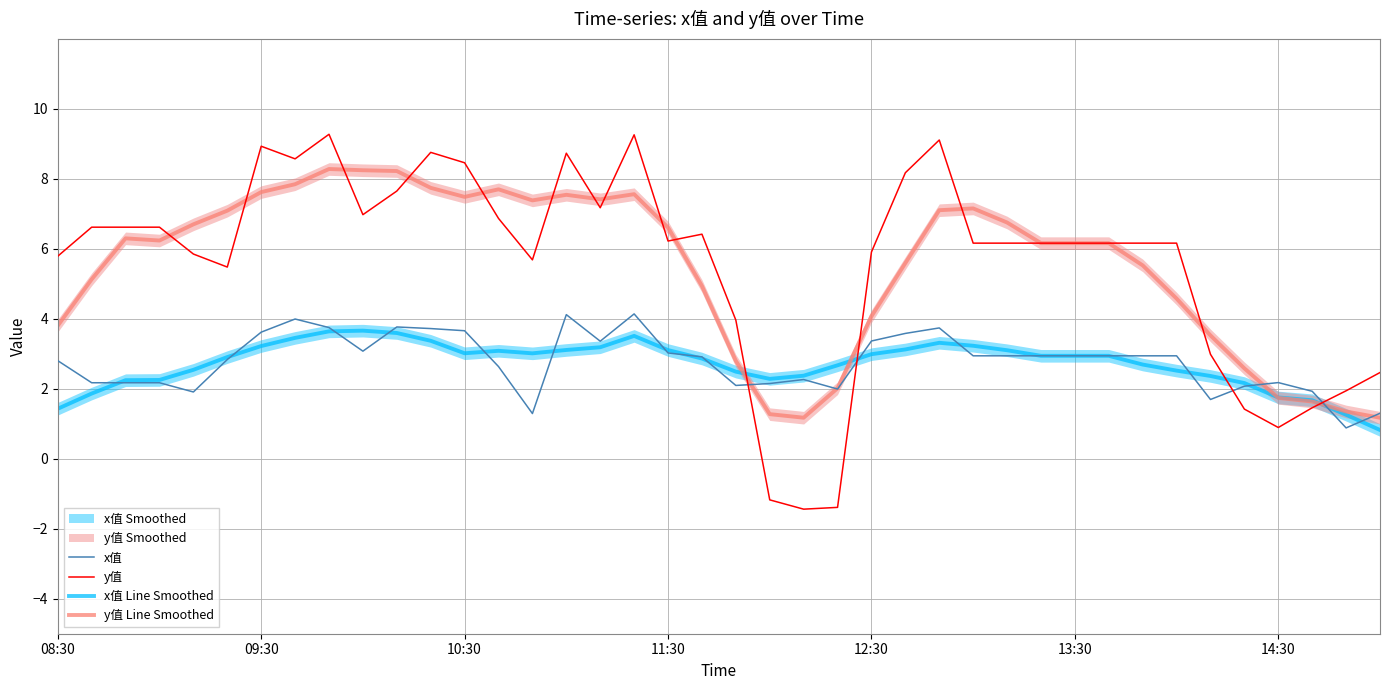

Is the value of y值 Line Smoothed at 10 greater than the value of y值 at 13?

Yes